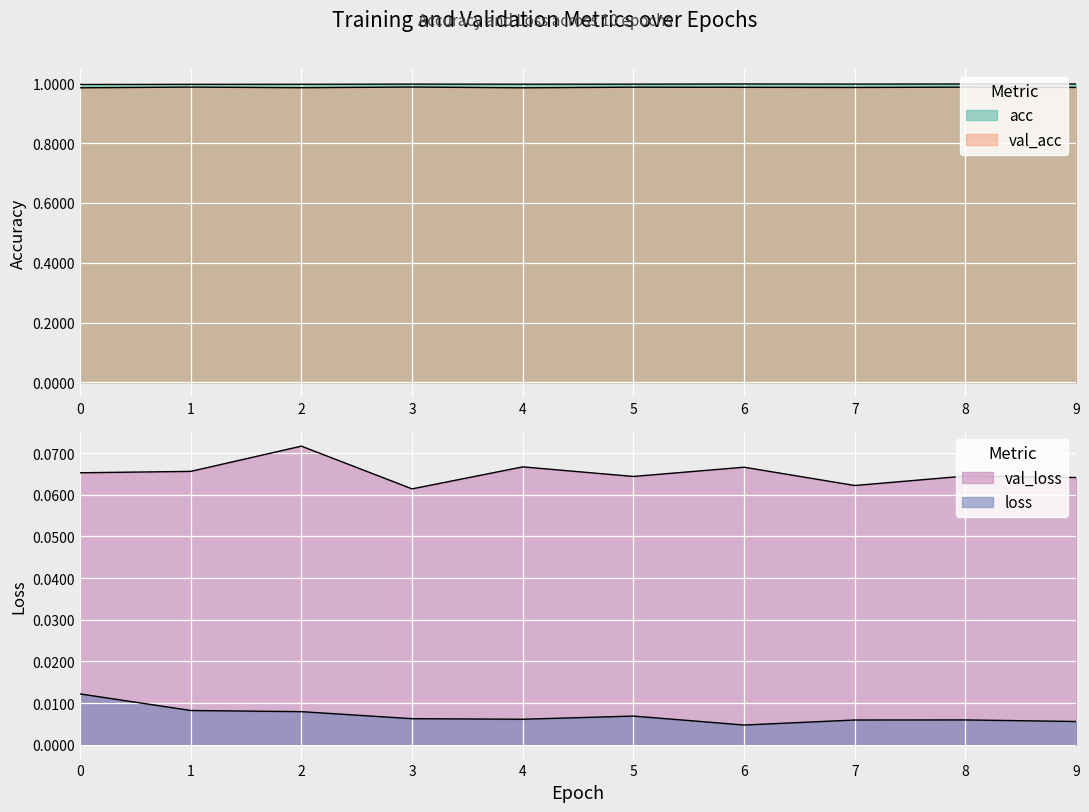

Reading right to left, what are all the values shown in this chart?

acc: 1.0	1.0	1.0	1.0	1.0	1.0	1.0	1.0	1.0	1.0
val_acc: 1.0	1.0	1.0	1.0	1.0	1.0	1.0	1.0	1.0	1.0
loss: 0.0	0.0	0.0	0.0	0.0	0.0	0.0	0.0	0.0	0.0
val_loss: 0.1	0.1	0.1	0.1	0.1	0.1	0.1	0.1	0.1	0.1